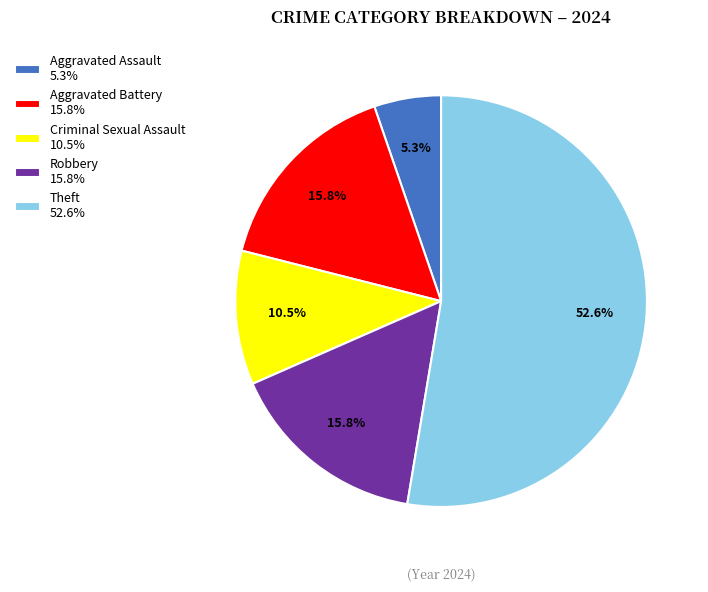

Does Theft 52.6% account for over 50% of the chart?

Yes